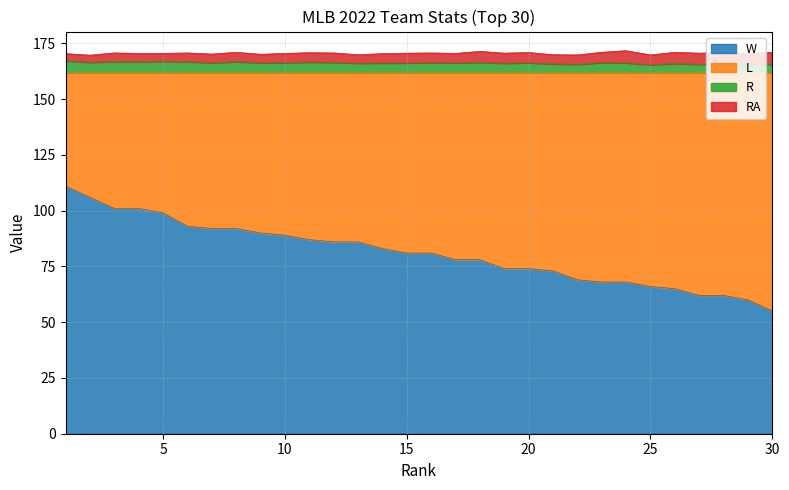

What is the lowest value of the W series?

55.0